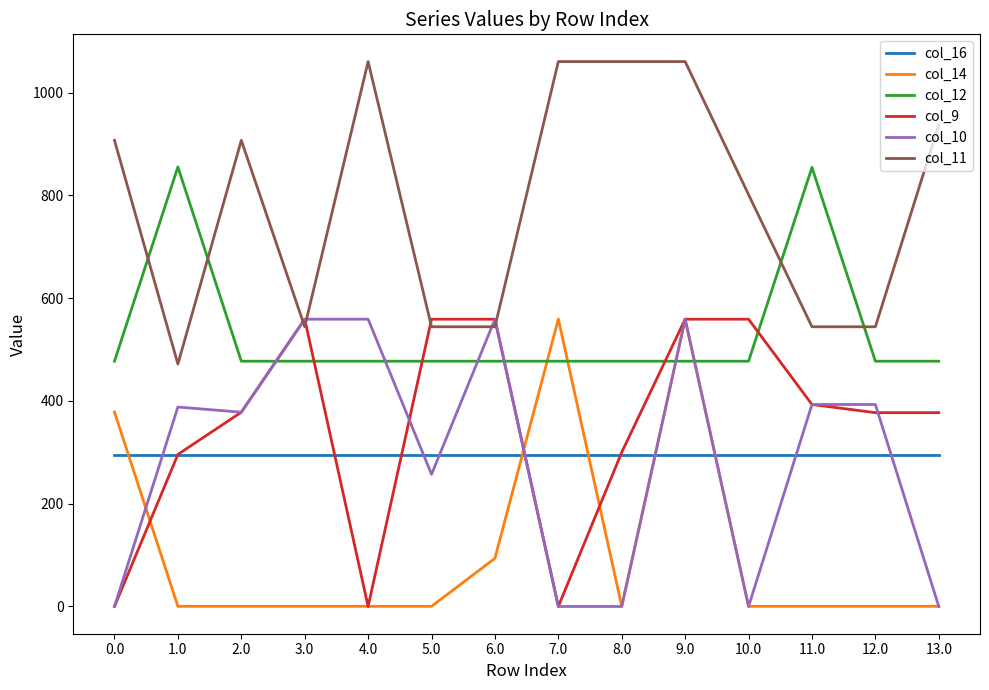

Does the chart have visible grid lines?

No